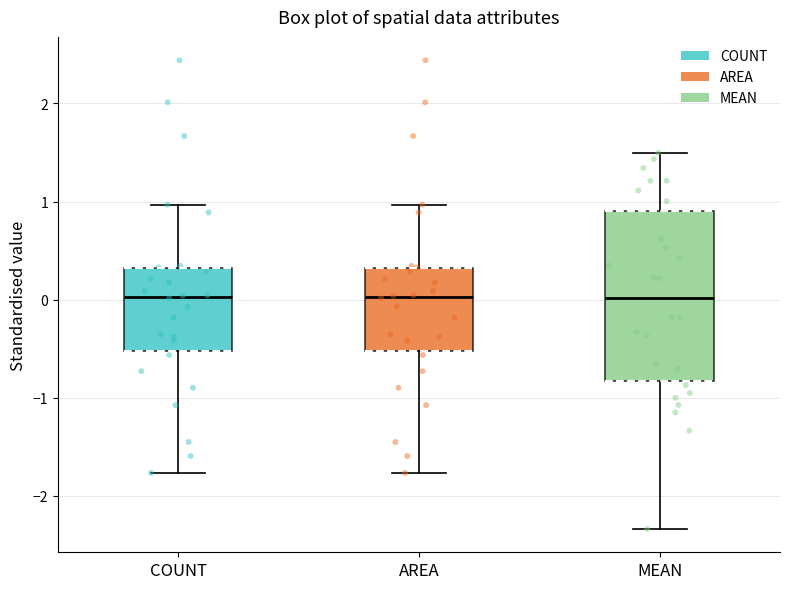

Where does the upper whisker of the box for AREA end on the y-axis? The values are not printed on the chart, so give them approximately, as read against the axis.

1.0